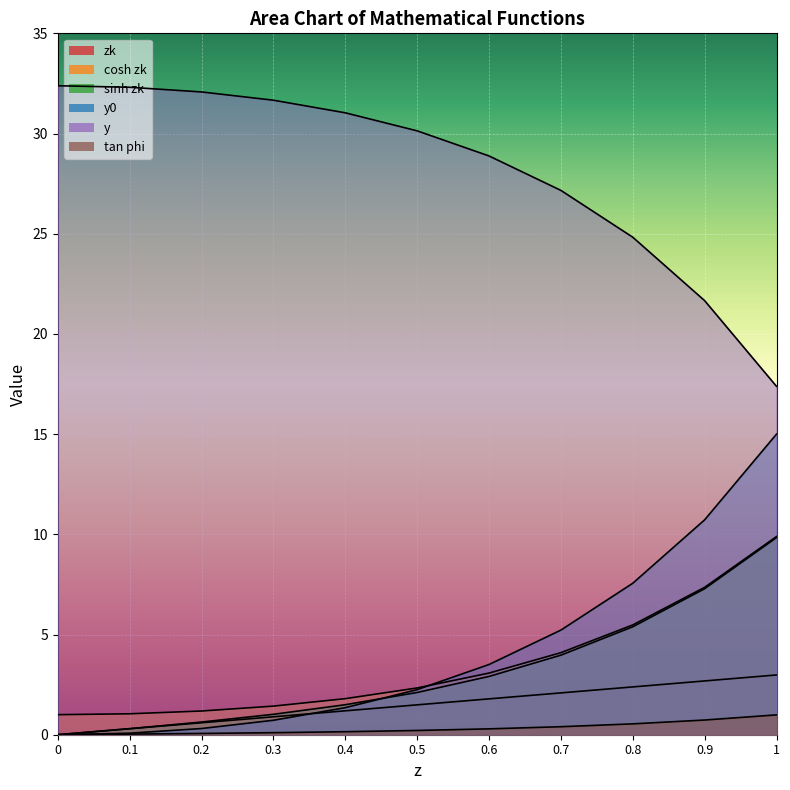

How many values in the zk series exceed 1?

7